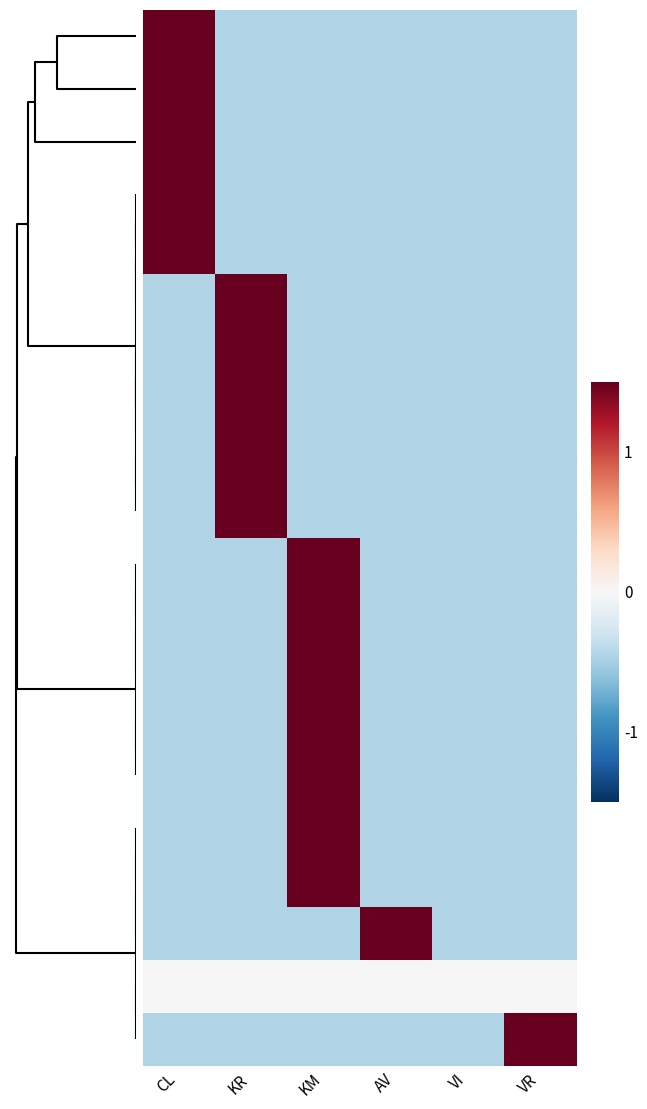

At how many categories does at least one series exceed 0?

5